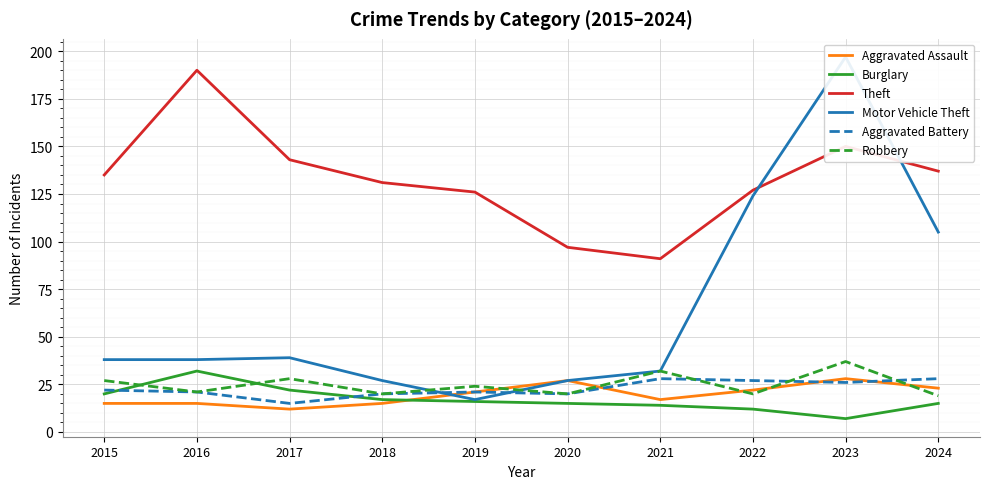

True or false: Motor Vehicle Theft and Burglary intersect in this chart.

False